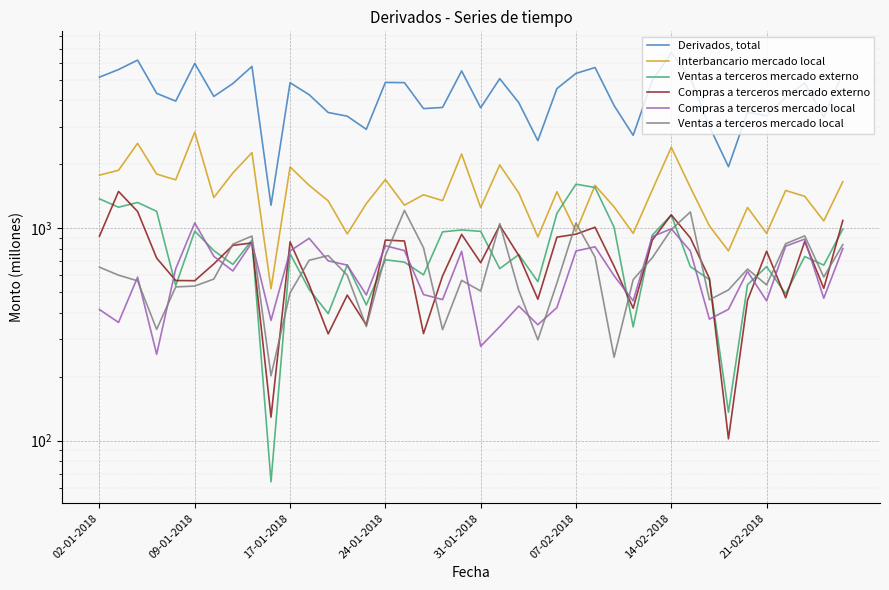

How many interior local peaks does the Ventas a terceros mercado externo series have?

12